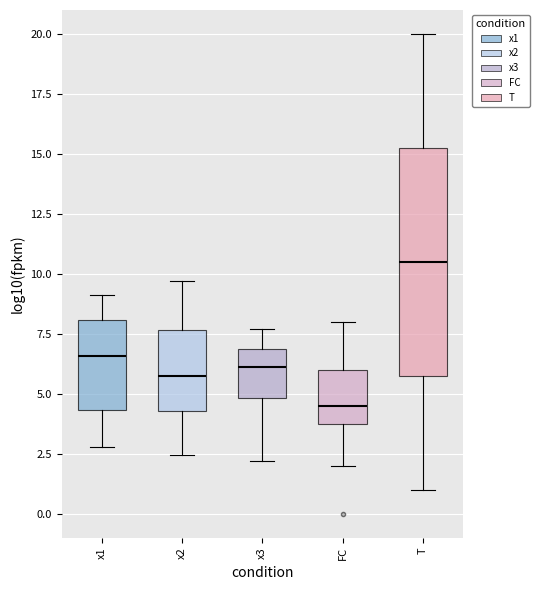

Reading left to right, read every box against the y-axis: the position of its median line, the range the box covers, and the ends of its whiskers. The values are not printed on the chart, so give them approximately, as read against the axis.

x1: median 6.5, box 4.5 to 8.0, whiskers 3.0 to 9.0
x2: median 6.0, box 4.5 to 7.5, whiskers 2.5 to 9.5
x3: median 6.0, box 5.0 to 7.0, whiskers 2.0 to 7.5
FC: median 4.5, box 4.0 to 6.0, whiskers 2.0 to 8.0
T: median 10.5, box 6.0 to 15.5, whiskers 1.0 to 20.0